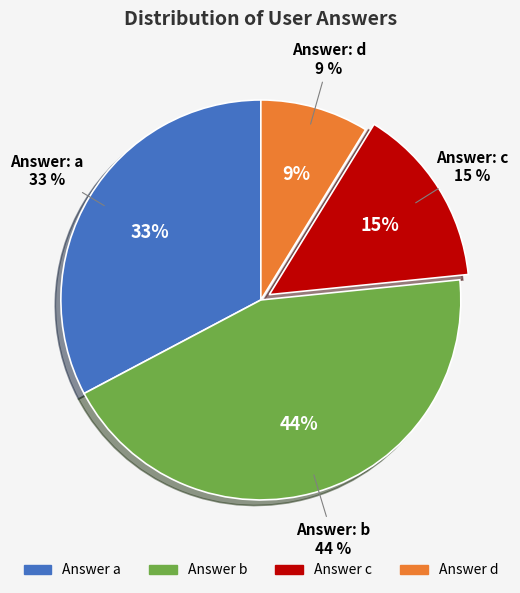

True or false: a accounts for 33% of the total.

True